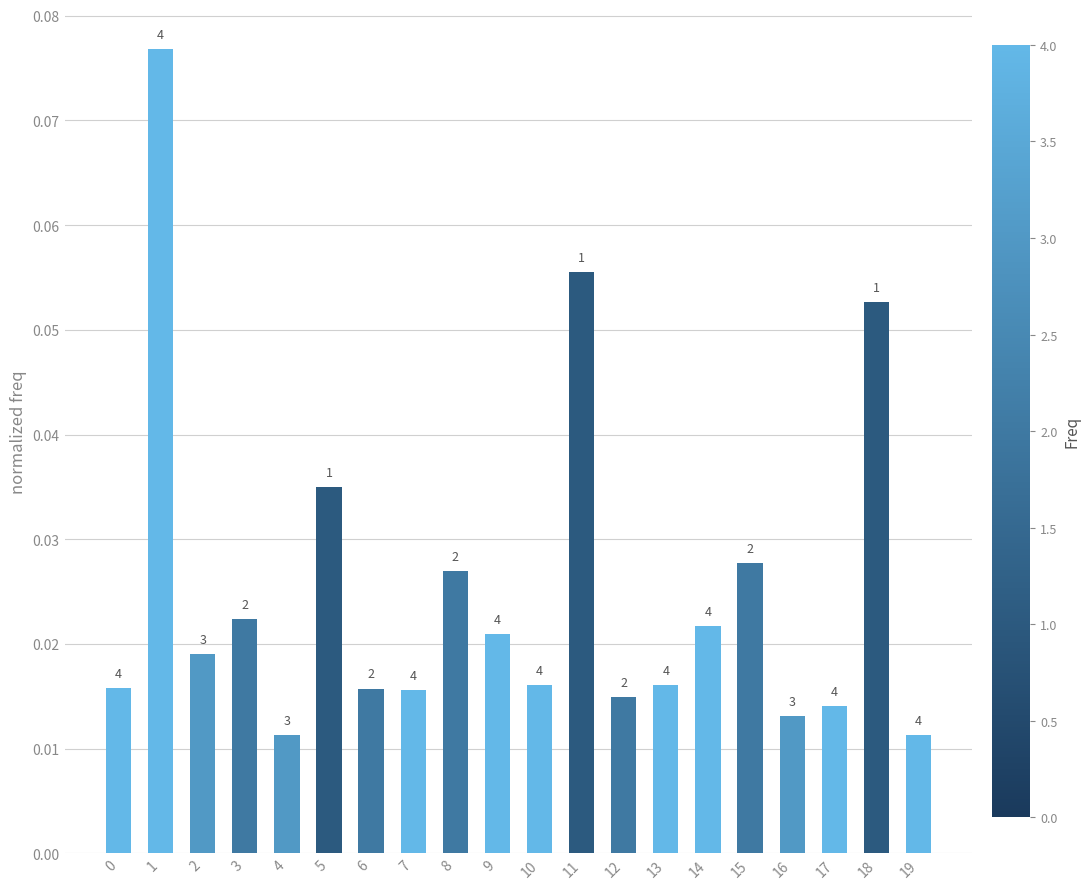

Reading left to right, transcribe all the data shown in this chart.

0.0	0.1	0.0	0.0	0.0	0.0	0.0	0.0	0.0	0.0	0.0	0.1	0.0	0.0	0.0	0.0	0.0	0.0	0.1	0.0